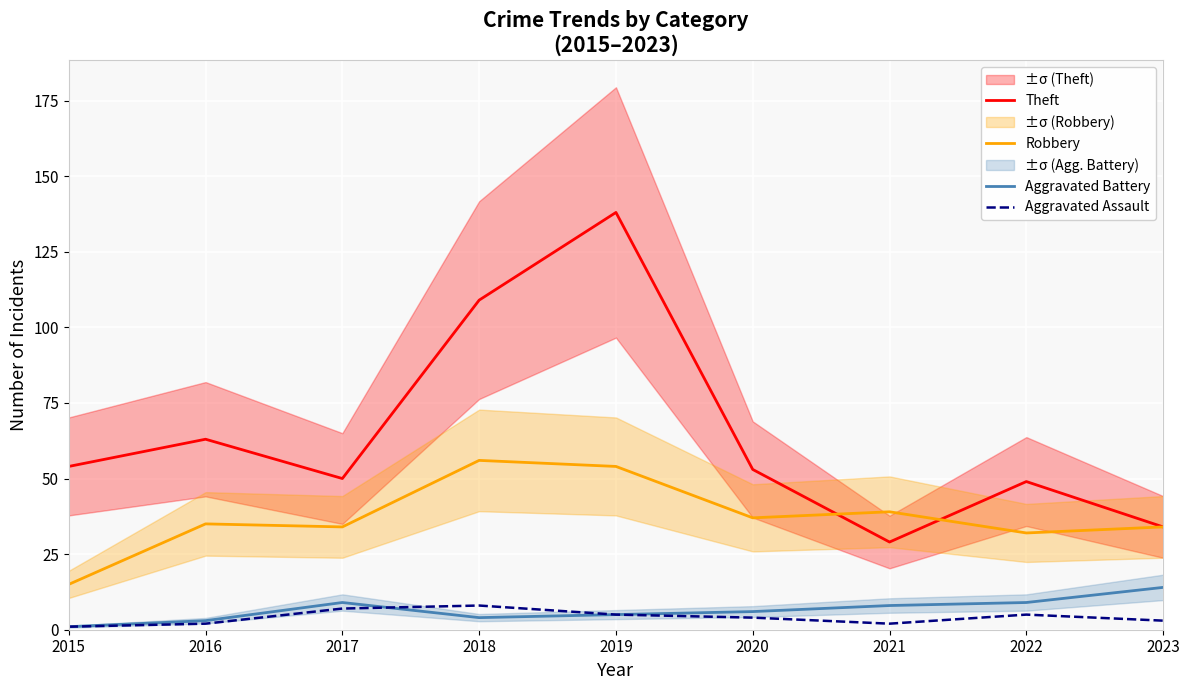

What is the difference between the Aggravated Battery values at 2016 and 2019?

2